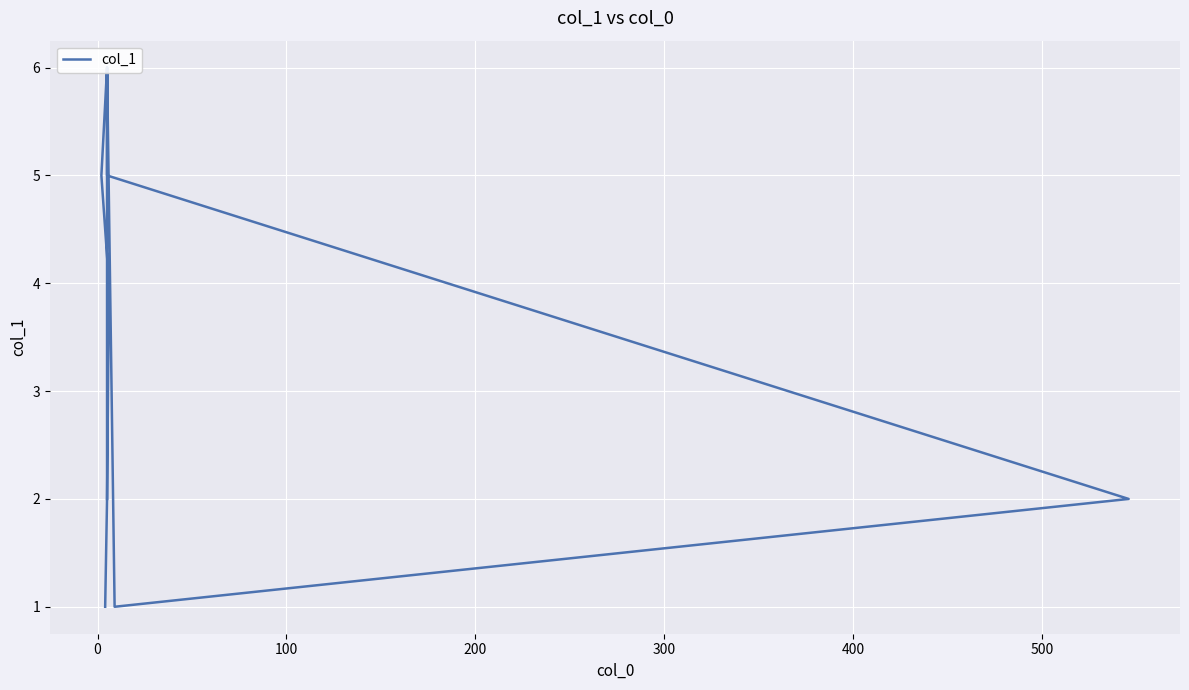

True or false: the data shows 1 at 500.

False